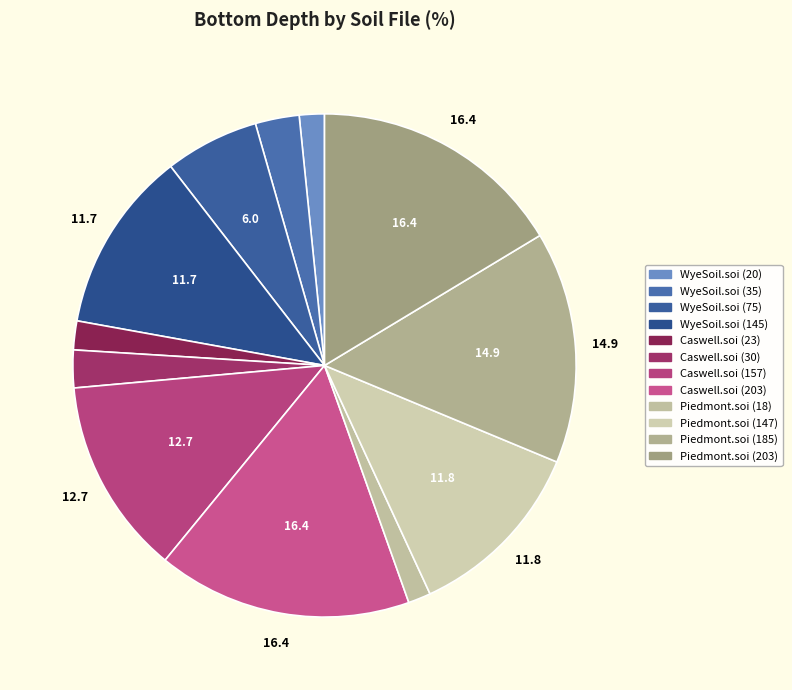

Is WyeSoil.soi (145) the majority of the pie?

No